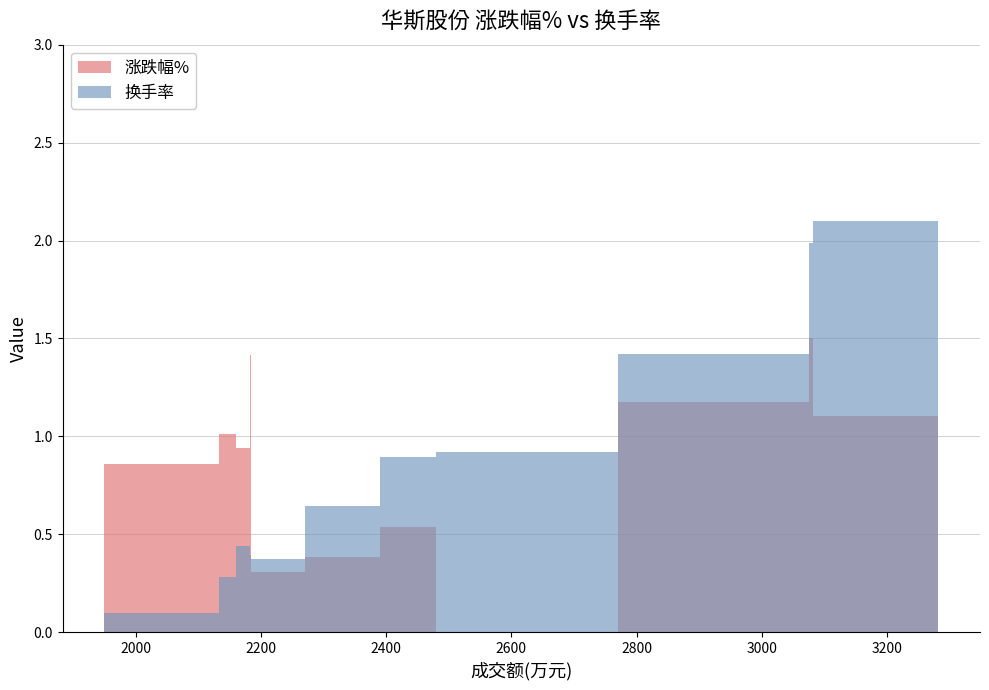

Are the bars horizontal?

No